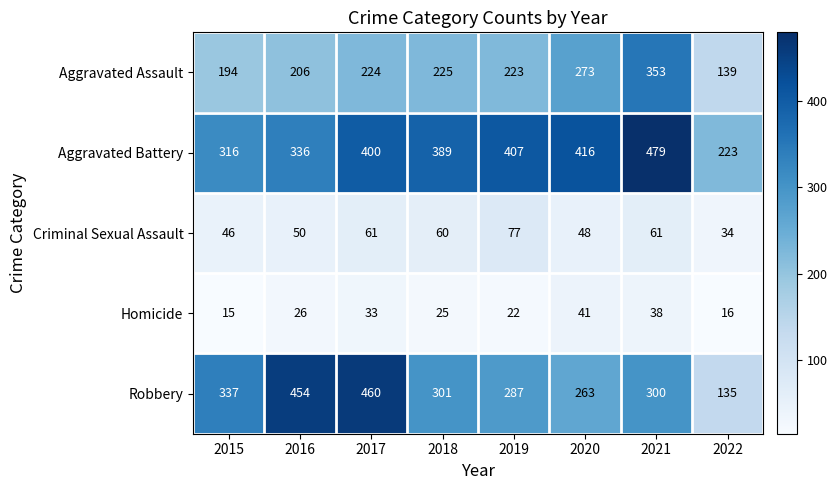

True or false: Aggravated Battery has a value of 142 at 2017.

False